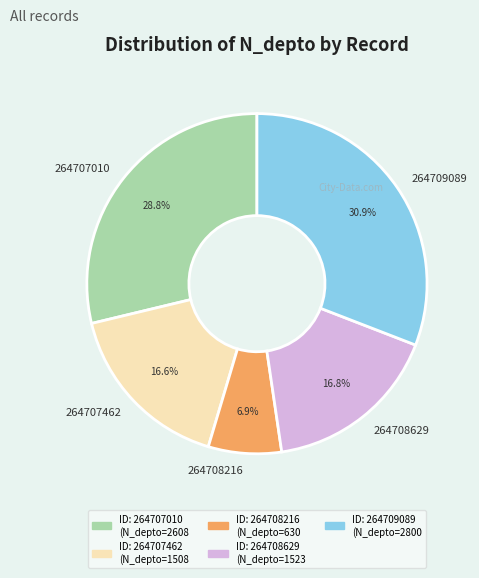

Which slice is the largest?

264709089